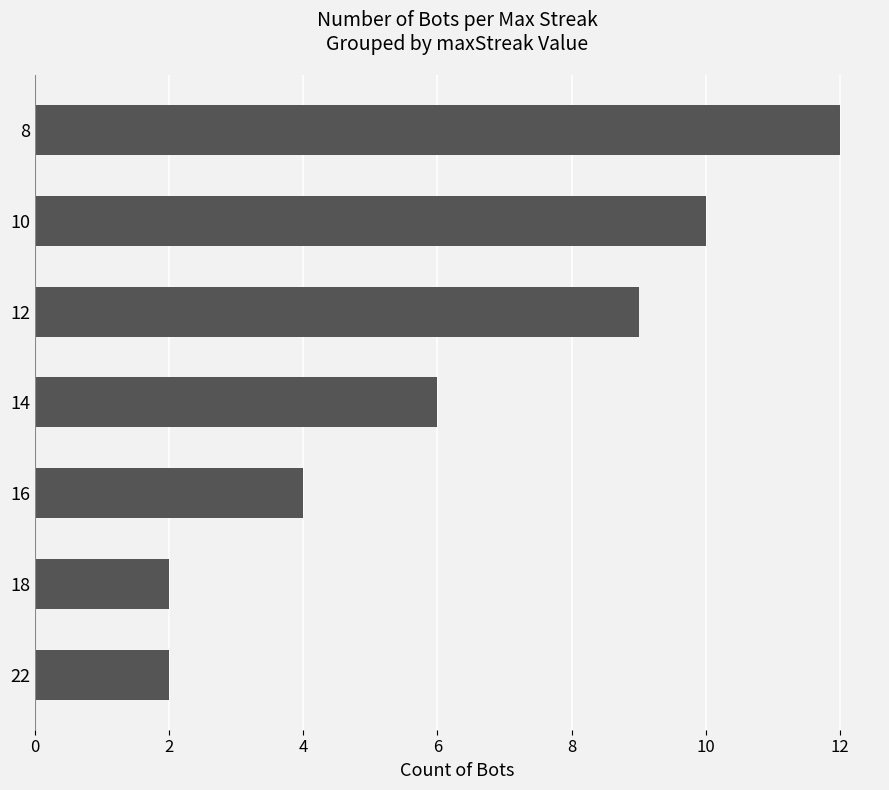

What is the sum of all values?

45